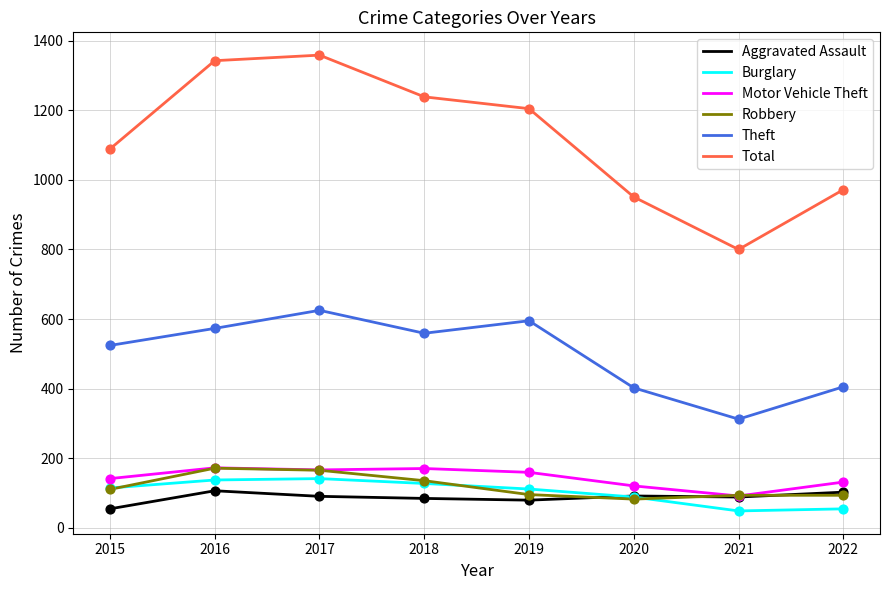

Which series has the largest total across all categories?

Total